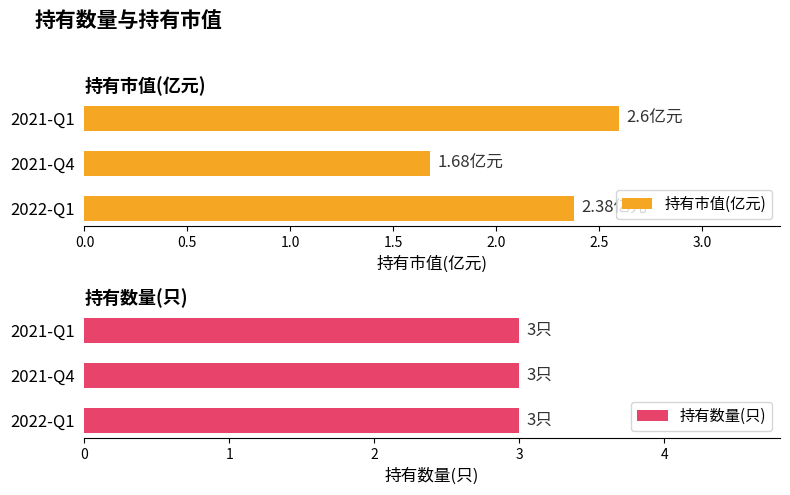

List the labels in order of 持有市值(亿元) value, smallest first.

2021-Q4, 2022-Q1, 2021-Q1